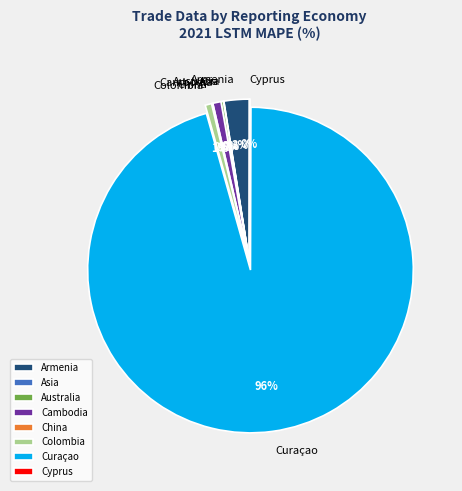

Which has a higher value, Colombia or Curaçao?

Curaçao